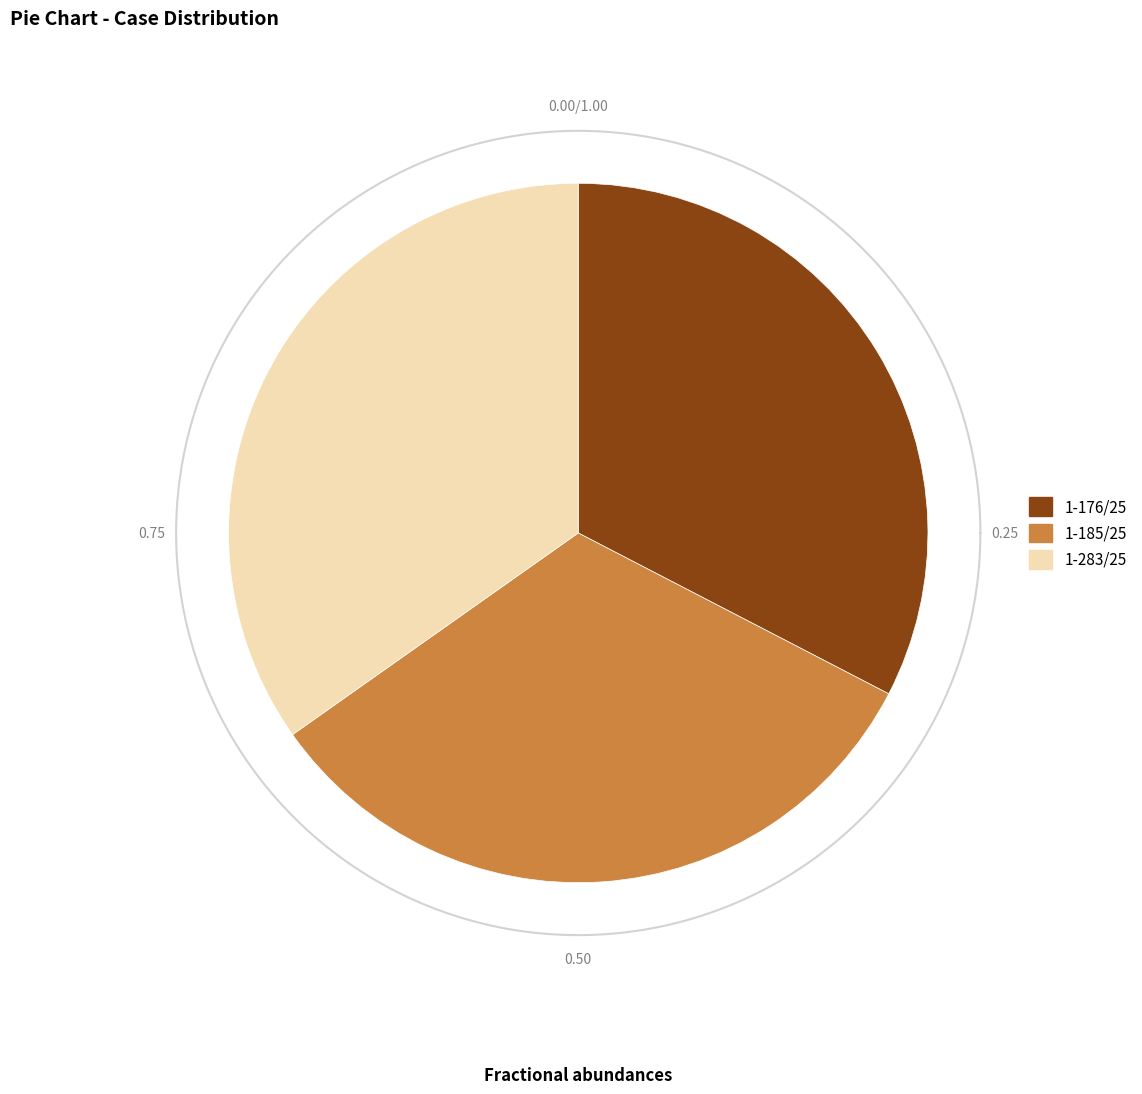

Combined, do 1-176/25 and 1-283/25 account for over 50%?

Yes